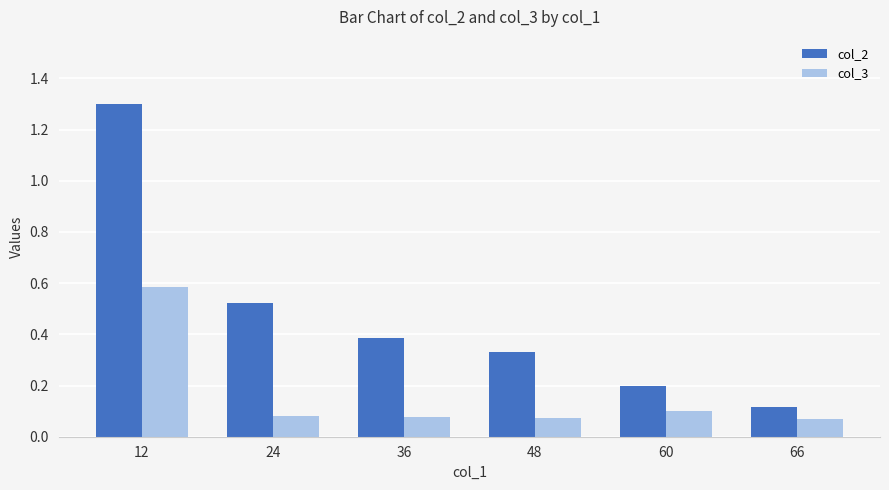

Rank the categories by col_2 value from lowest to highest.

66, 60, 48, 36, 24, 12